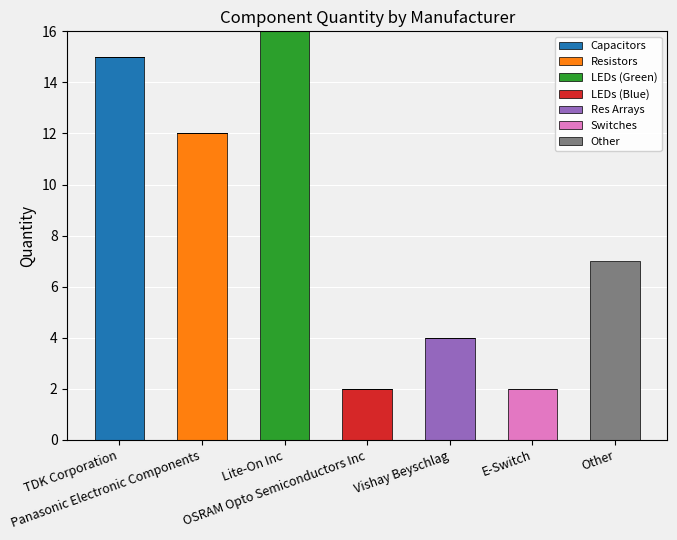

What is the highest value of the Capacitors series?

15